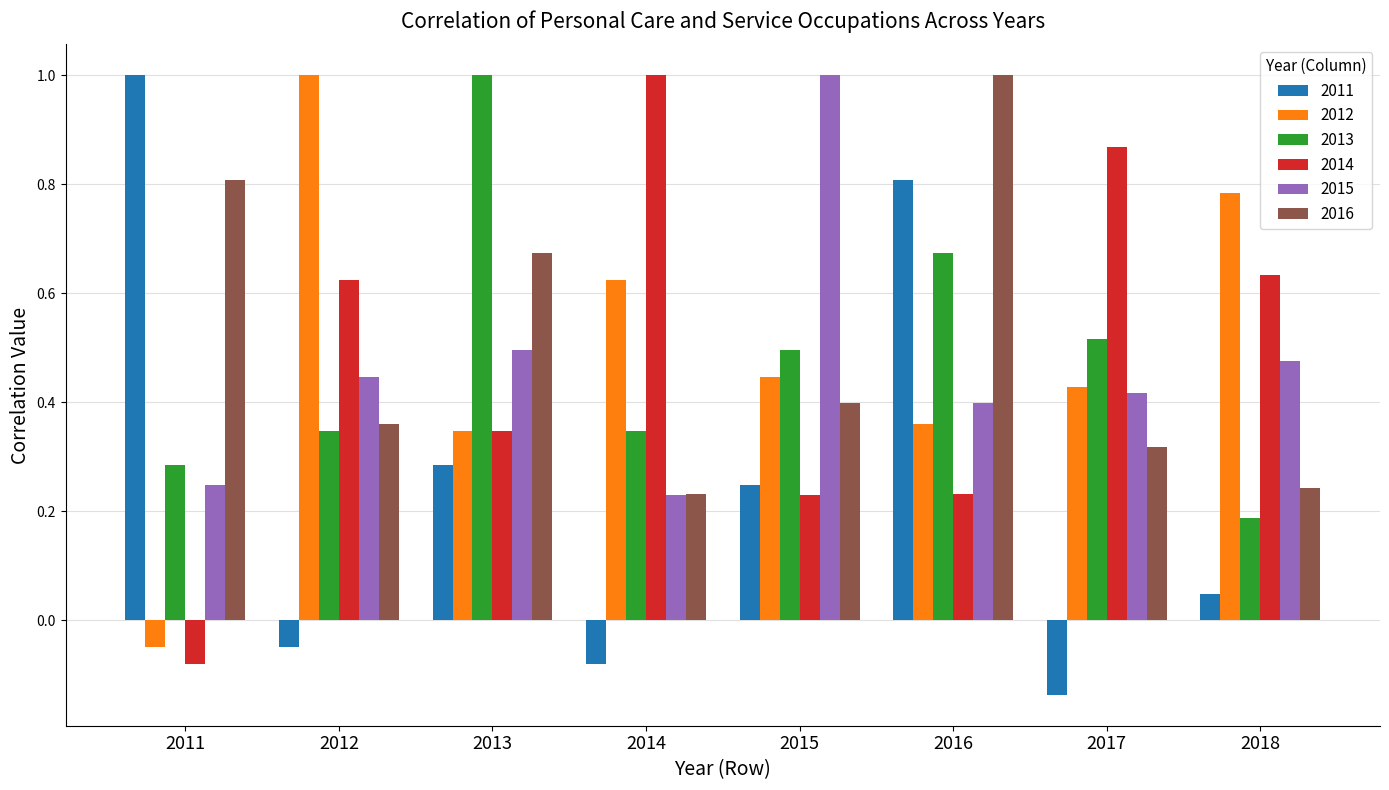

At which label does 2014 first exceed 0?

2012